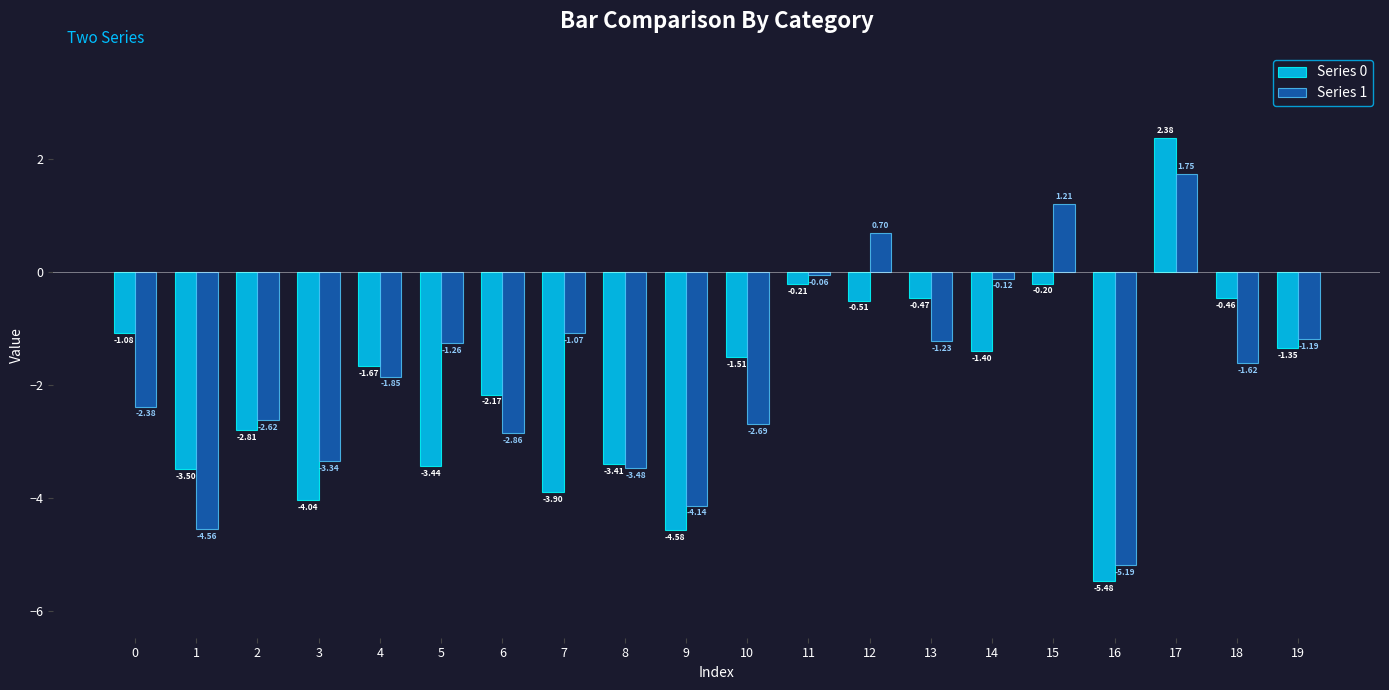

Rank the categories by Series 1 value from lowest to highest.

16, 1, 9, 8, 3, 6, 10, 2, 0, 4, 18, 5, 13, 19, 7, 14, 11, 12, 15, 17